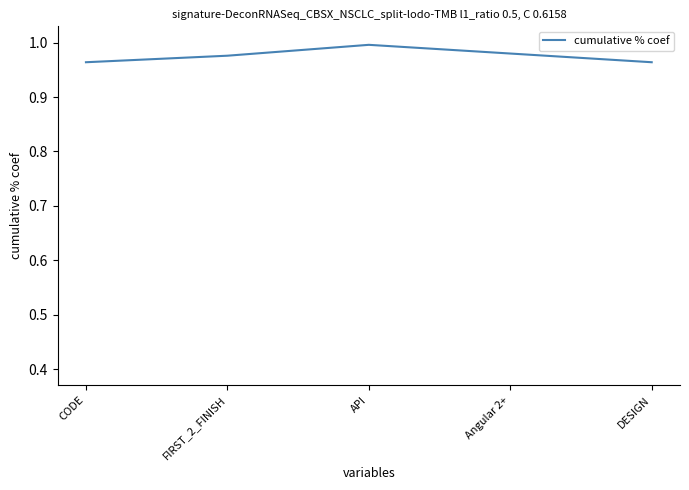

Which label corresponds to the largest value in the chart?

API